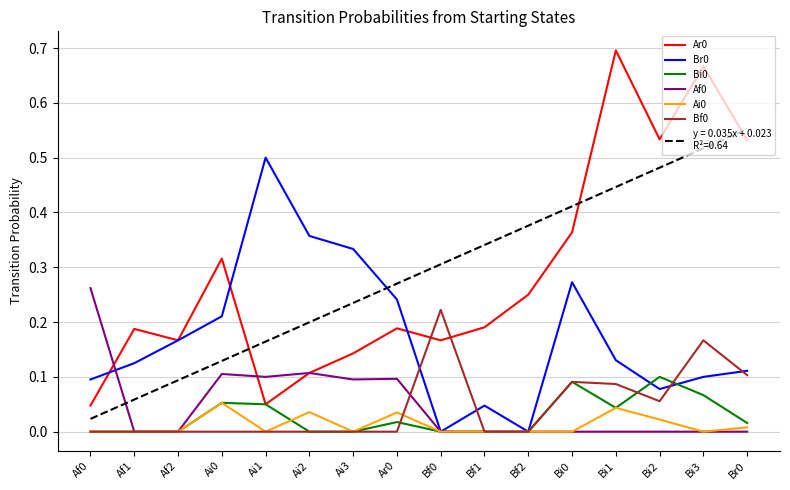

What is the total value across all series at Ai3?

0.8